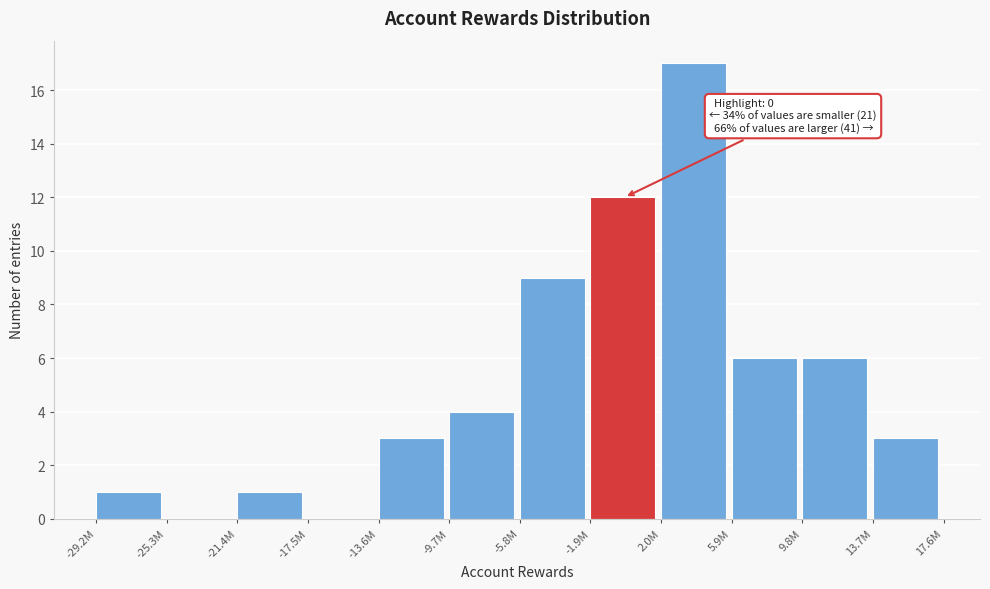

Reading right to left, extract all data points from this chart.

13.7M=3	9.8M=6	5.9M=6	2.0M=17	-1.9M=12	-5.8M=9	-9.7M=4	-13.6M=3	-17.5M=0	-21.4M=1	-25.3M=0	-29.2M=1